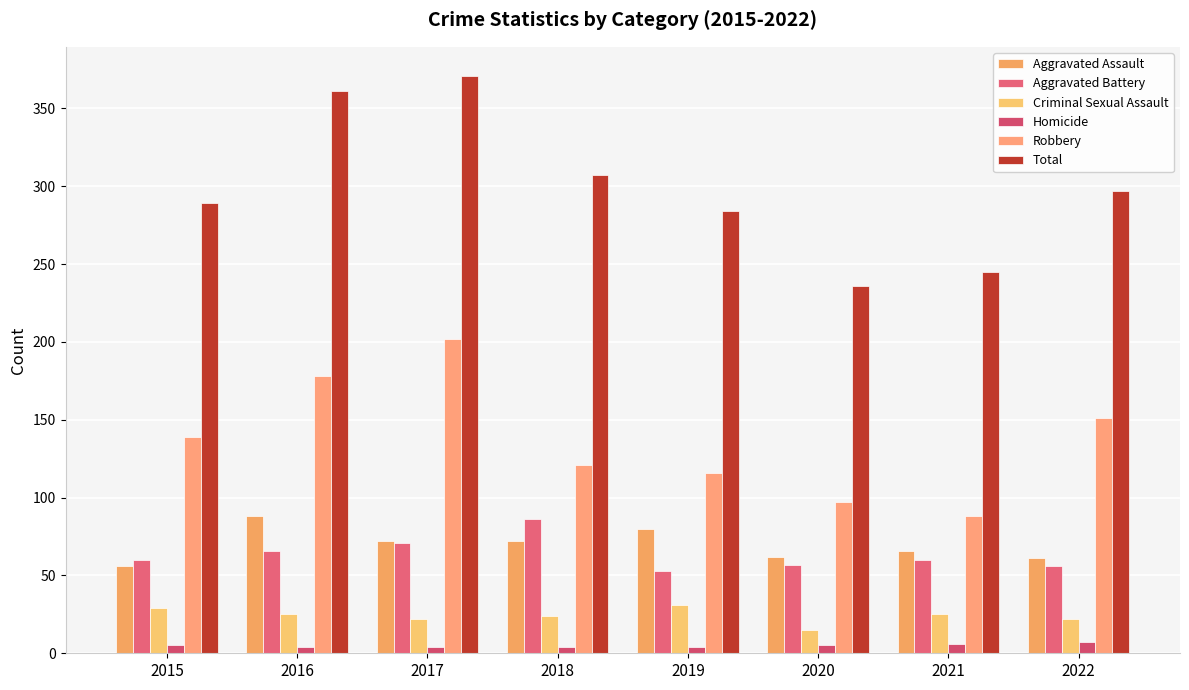

Reading left to right, transcribe all the data shown in this chart.

Aggravated Assault: 56	88	72	72	80	62	66	61
Aggravated Battery: 60	66	71	86	53	57	60	56
Criminal Sexual Assault: 29	25	22	24	31	15	25	22
Homicide: 5	4	4	4	4	5	6	7
Robbery: 139	178	202	121	116	97	88	151
Total: 289	361	371	307	284	236	245	297